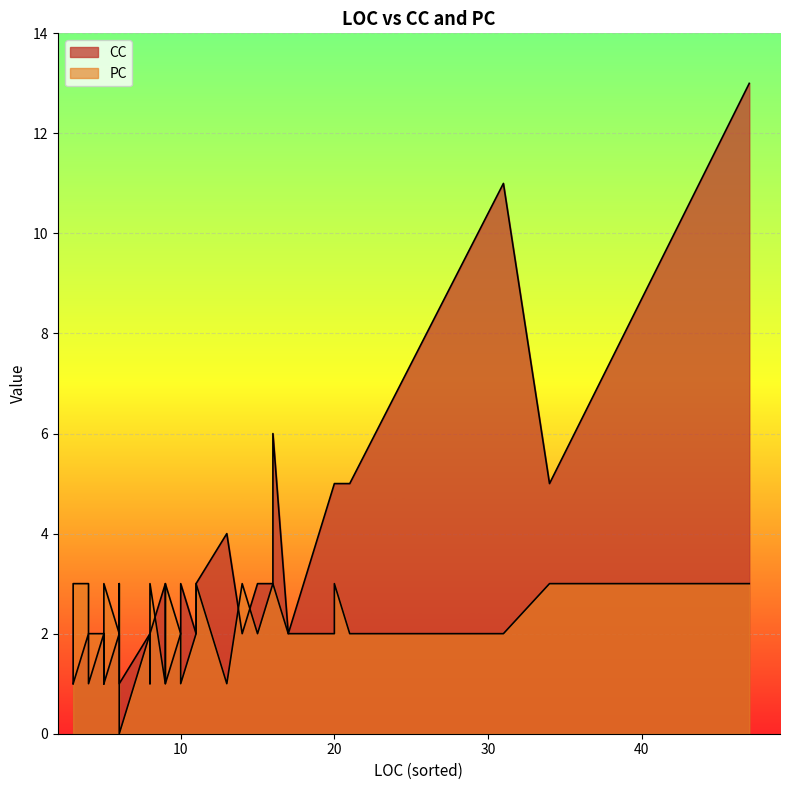

The value of PC at 5 is 2. True or false?

True